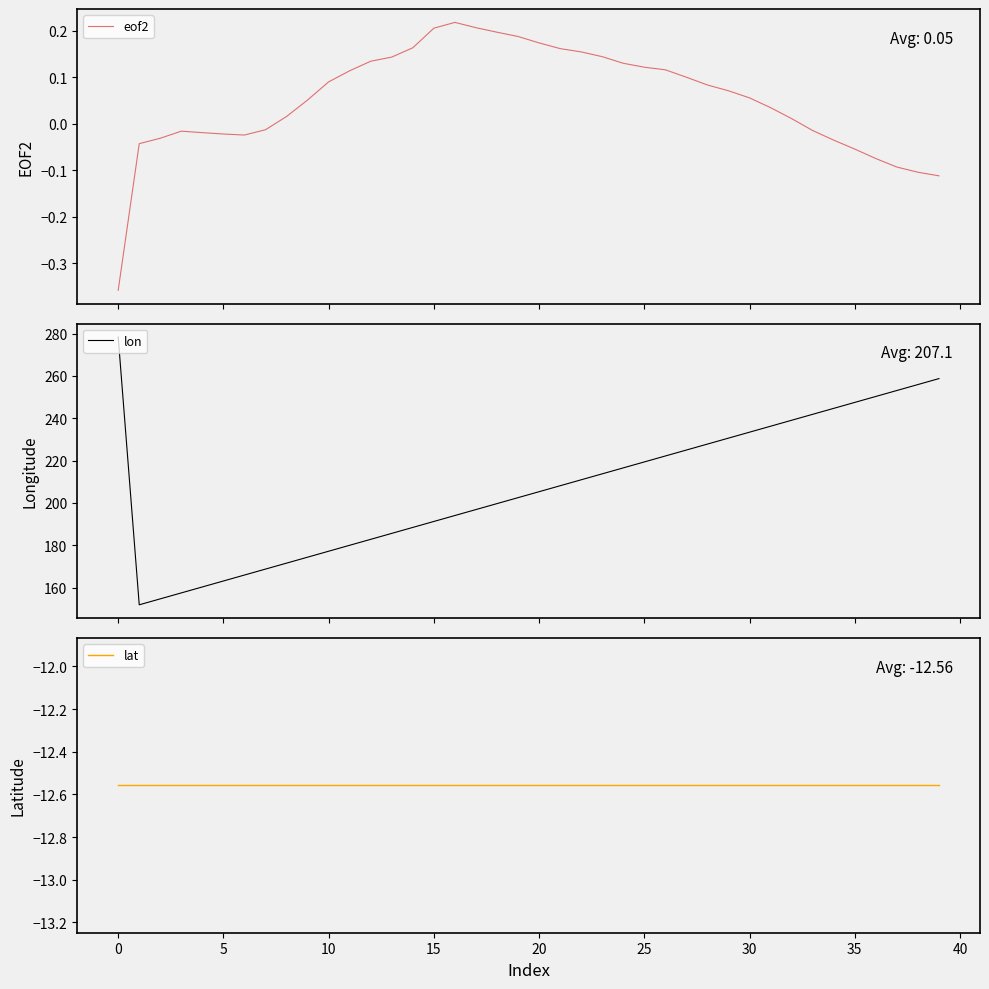

Where is lon nearest to the value 215?

23